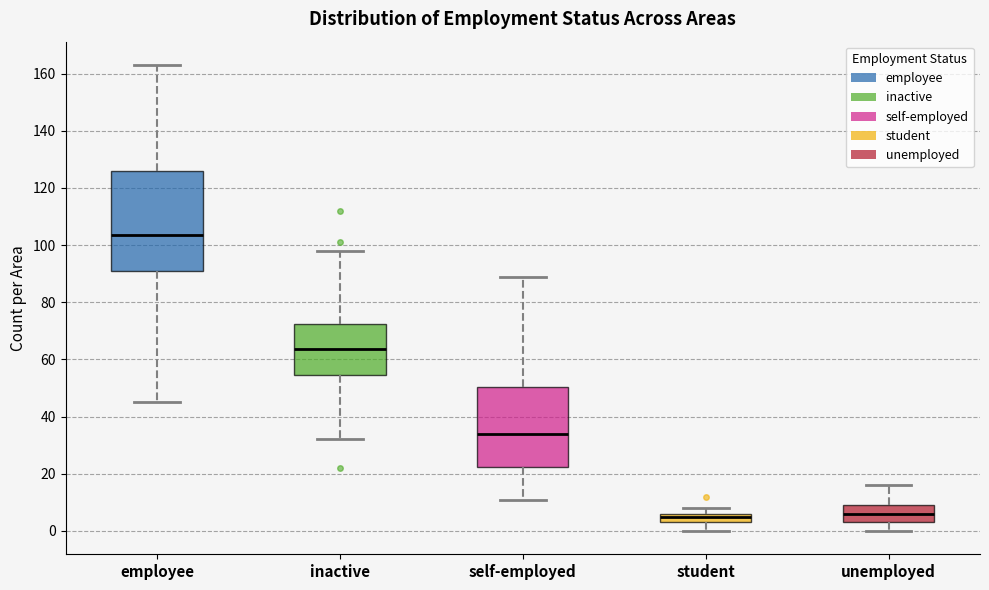

Which box has the highest median line?

employee